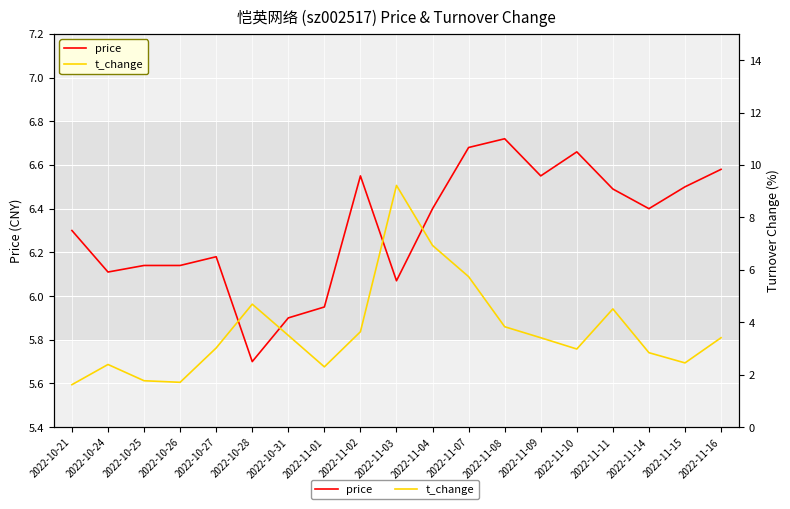

Reading right to left, list all the values displayed in this chart.

price: 2022-11-16=6.6	2022-11-15=6.5	2022-11-14=6.4	2022-11-11=6.5	2022-11-10=6.7	2022-11-09=6.5	2022-11-08=6.7	2022-11-07=6.7	2022-11-04=6.4	2022-11-03=6.1	2022-11-02=6.5	2022-11-01=6.0	2022-10-31=5.9	2022-10-28=5.7	2022-10-27=6.2	2022-10-26=6.1	2022-10-25=6.1	2022-10-24=6.1	2022-10-21=6.3
t_change: 2022-11-16=3.4	2022-11-15=2.5	2022-11-14=2.8	2022-11-11=4.5	2022-11-10=3.0	2022-11-09=3.4	2022-11-08=3.8	2022-11-07=5.7	2022-11-04=6.9	2022-11-03=9.2	2022-11-02=3.6	2022-11-01=2.3	2022-10-31=3.5	2022-10-28=4.7	2022-10-27=3.0	2022-10-26=1.7	2022-10-25=1.8	2022-10-24=2.4	2022-10-21=1.6